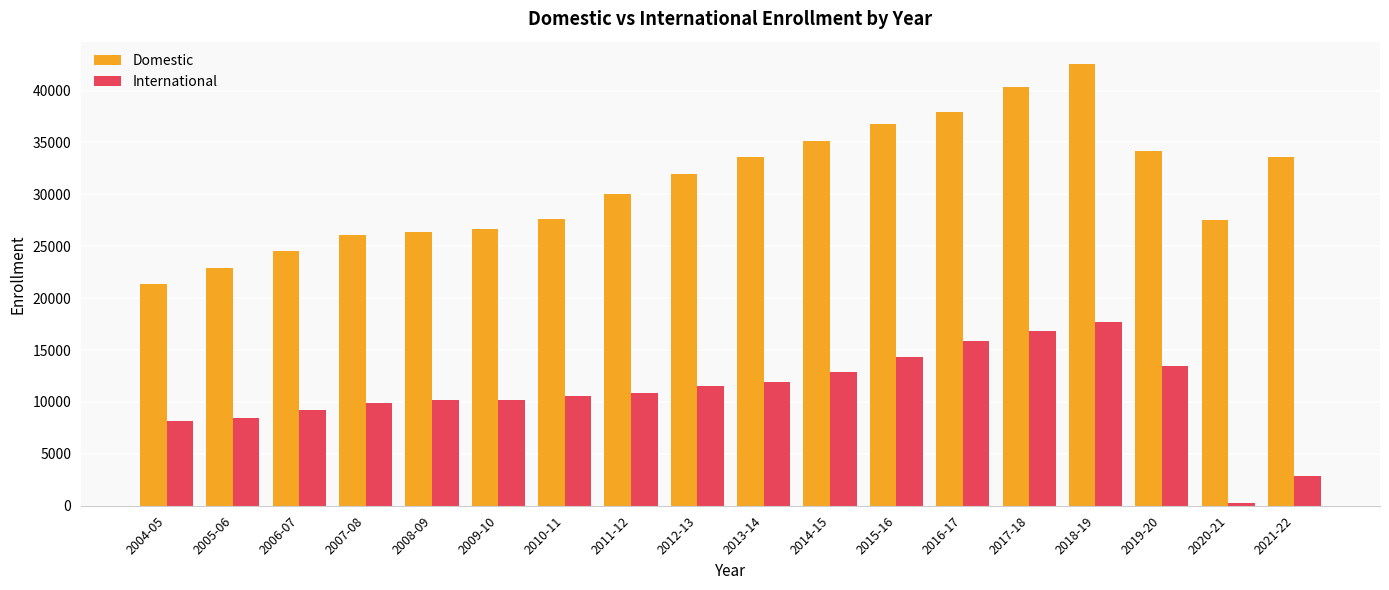

Is it true that International equals 10562 at 2010-11?

True